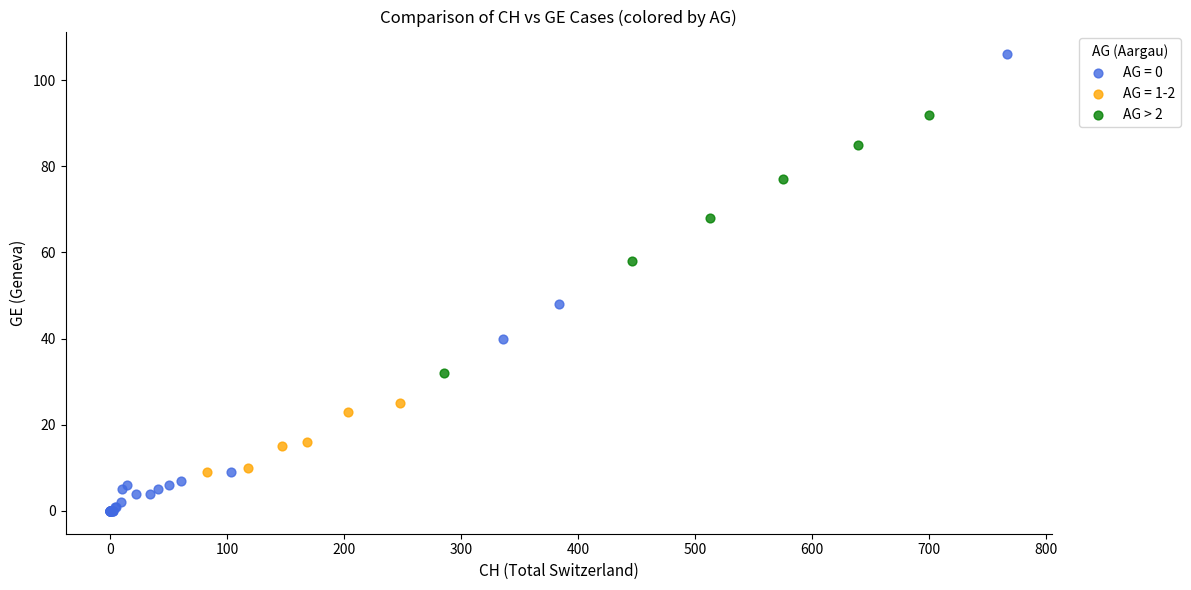

Which series contains the highest Y value?

AG = 0